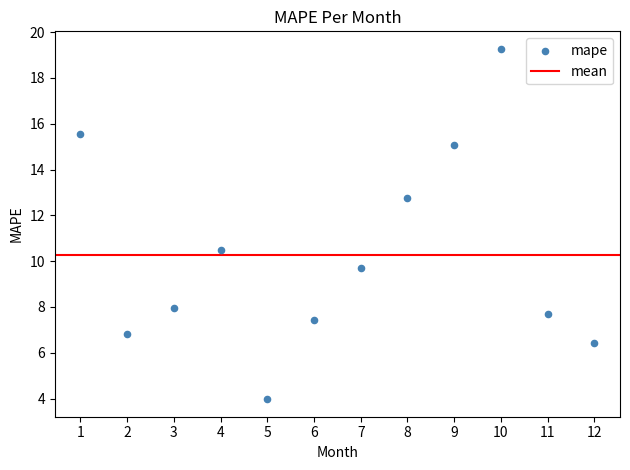

What Y value in the scatter plot is closest to 11?

10.5